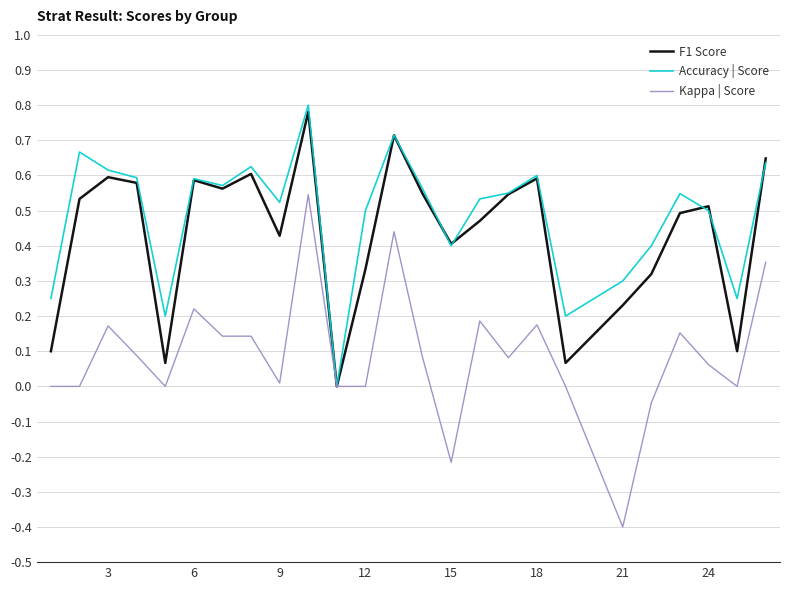

Which series has the widest spread of values?

Kappa | Score